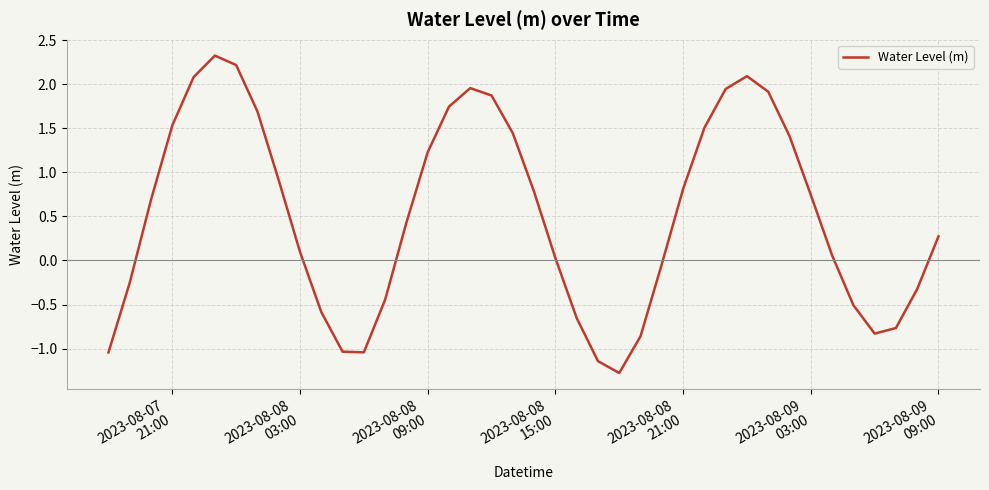

What is the maximum value shown in the chart?

2.3